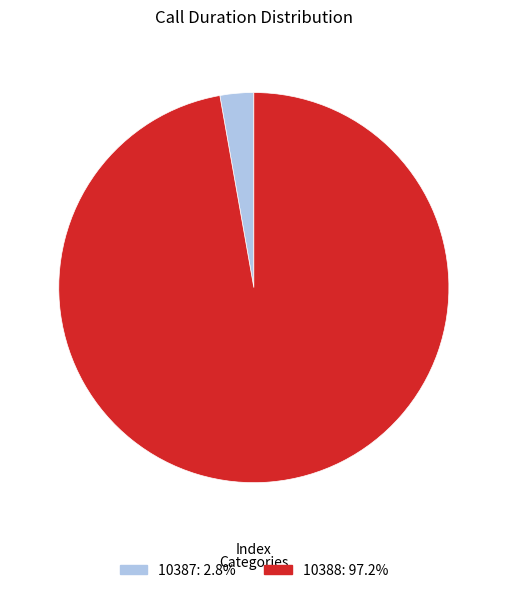

Which category accounts for the majority?

10388